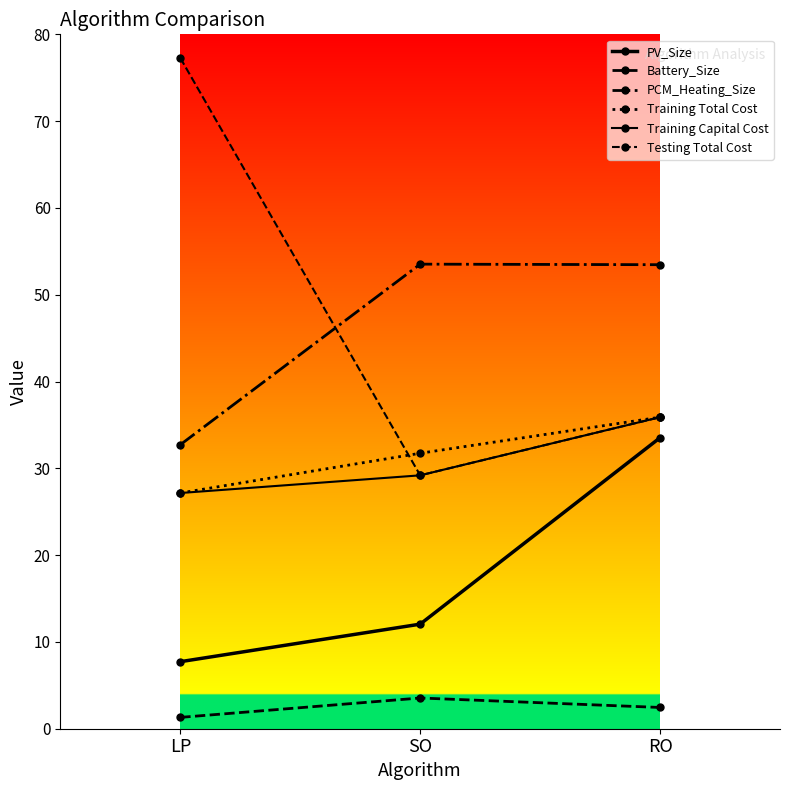

Is the value of Battery_Size at RO greater than the value of Training Total Cost at RO?

No